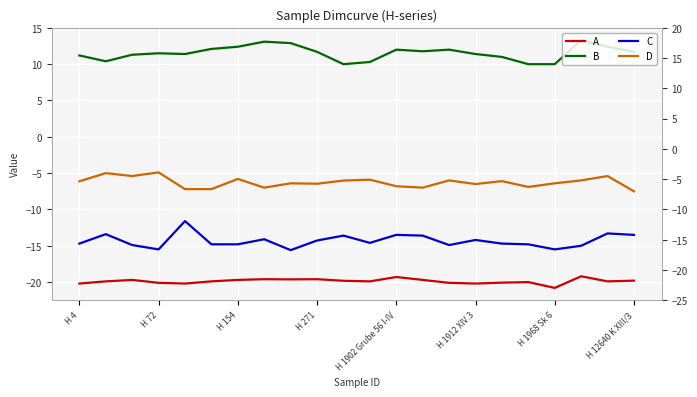

What are all the series names shown in the legend?

A, B, C, D